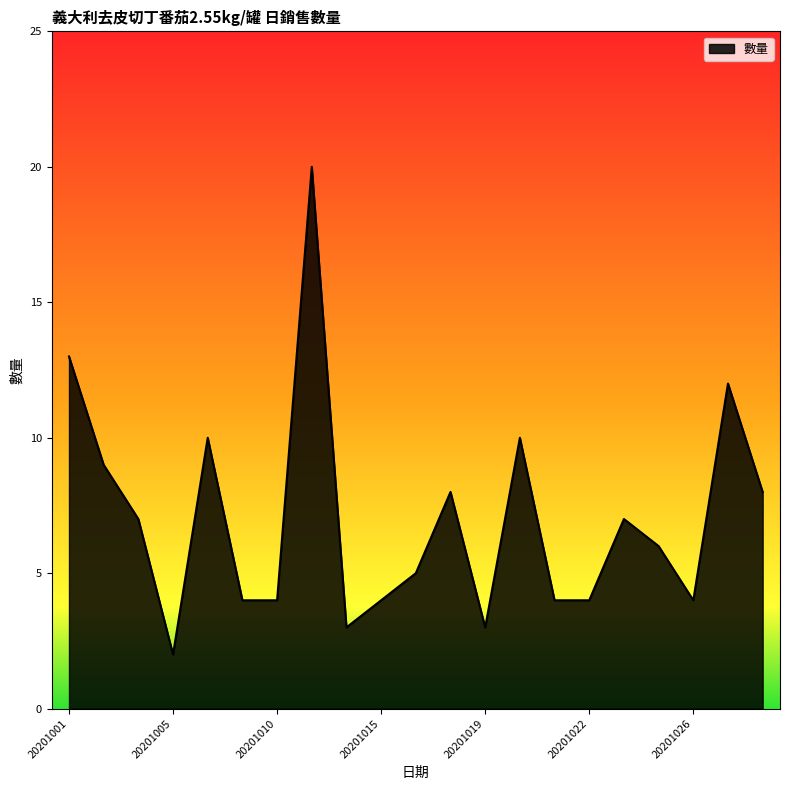

What is the difference between the maximum and minimum values?

18